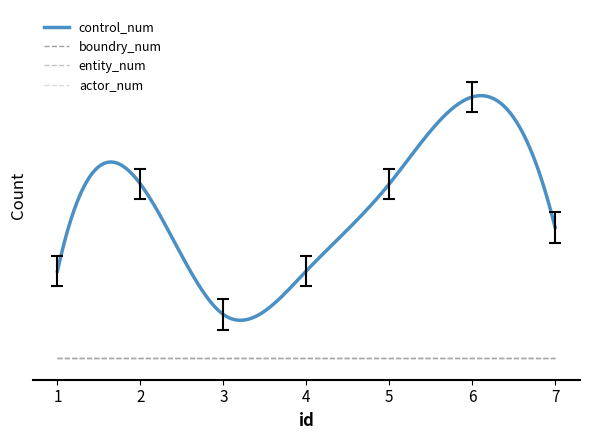

What is the total value across all series at 6?

6